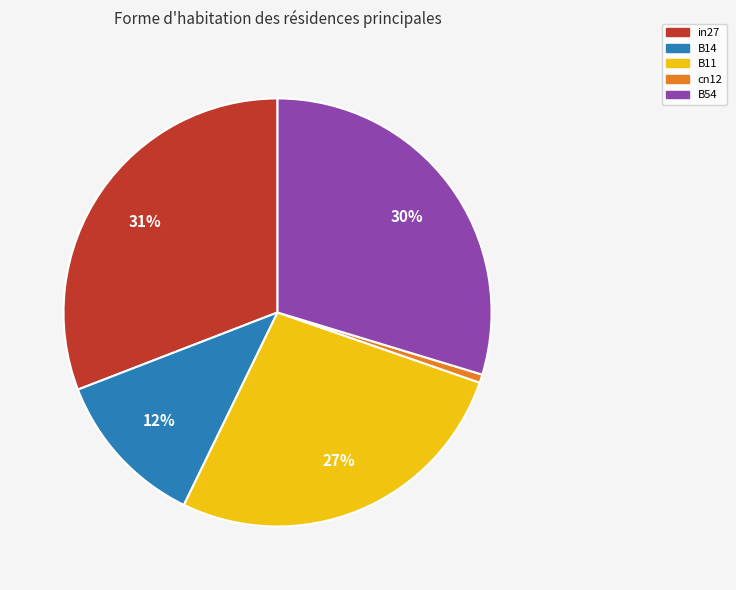

True or false: B11 accounts for 27% of the total.

True